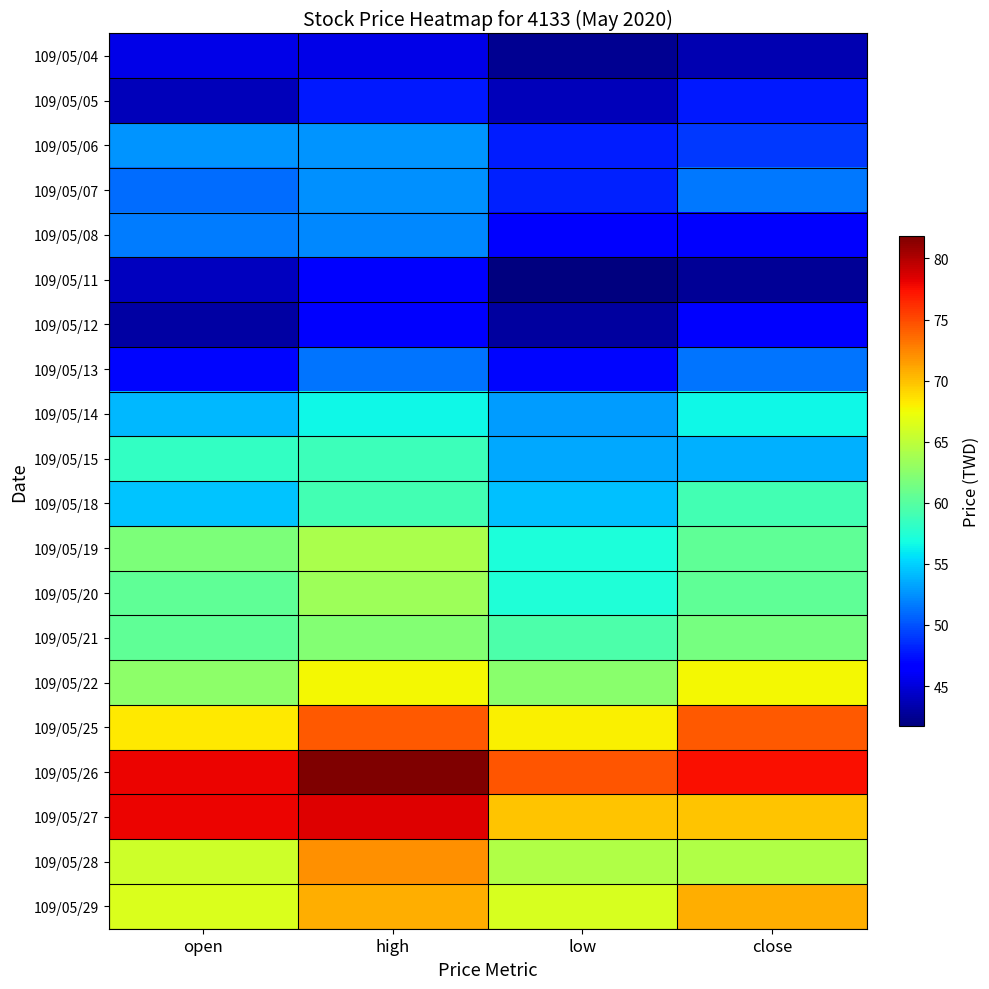

Rank the series at high from lowest to highest value.

109/05/04, 109/05/11, 109/05/12, 109/05/05, 109/05/13, 109/05/08, 109/05/07, 109/05/06, 109/05/14, 109/05/15, 109/05/18, 109/05/21, 109/05/20, 109/05/19, 109/05/22, 109/05/29, 109/05/28, 109/05/25, 109/05/27, 109/05/26